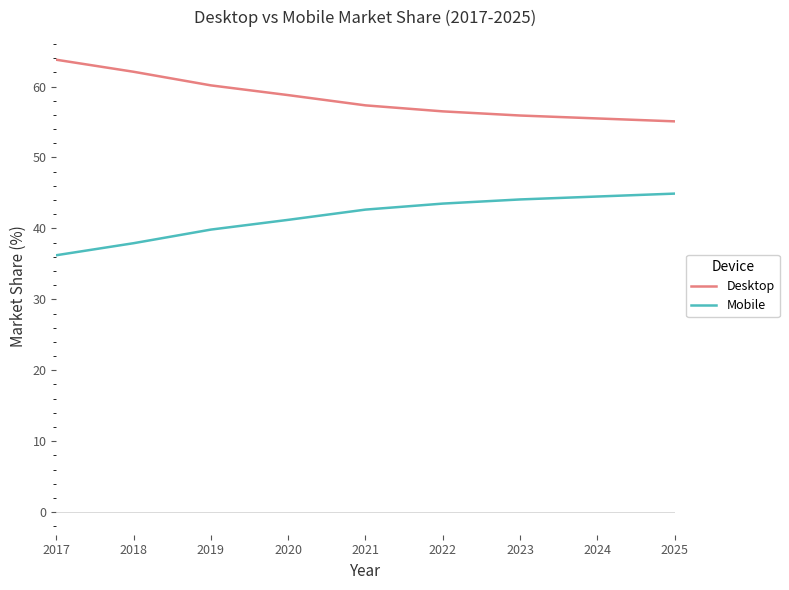

What is the difference between the highest and lowest values at 2025?

10.2